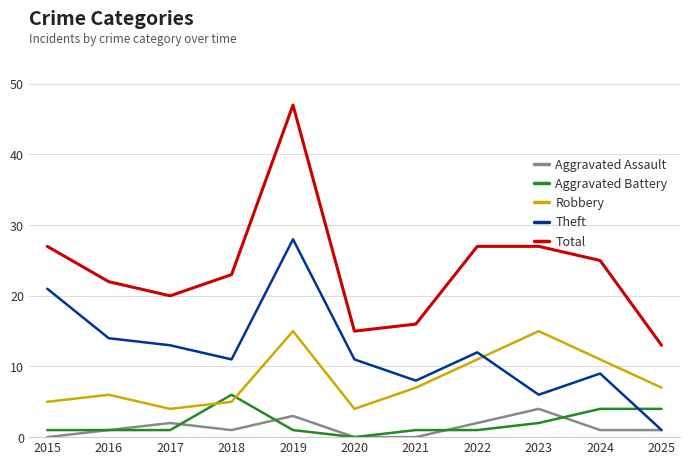

Reading left to right, transcribe all the data shown in this chart.

Aggravated Assault: 2015=0	2016=1	2017=2	2018=1	2019=3	2020=0	2021=0	2022=2	2023=4	2024=1	2025=1
Aggravated Battery: 2015=1	2016=1	2017=1	2018=6	2019=1	2020=0	2021=1	2022=1	2023=2	2024=4	2025=4
Robbery: 2015=5	2016=6	2017=4	2018=5	2019=15	2020=4	2021=7	2022=11	2023=15	2024=11	2025=7
Theft: 2015=21	2016=14	2017=13	2018=11	2019=28	2020=11	2021=8	2022=12	2023=6	2024=9	2025=1
Total: 2015=27	2016=22	2017=20	2018=23	2019=47	2020=15	2021=16	2022=27	2023=27	2024=25	2025=13